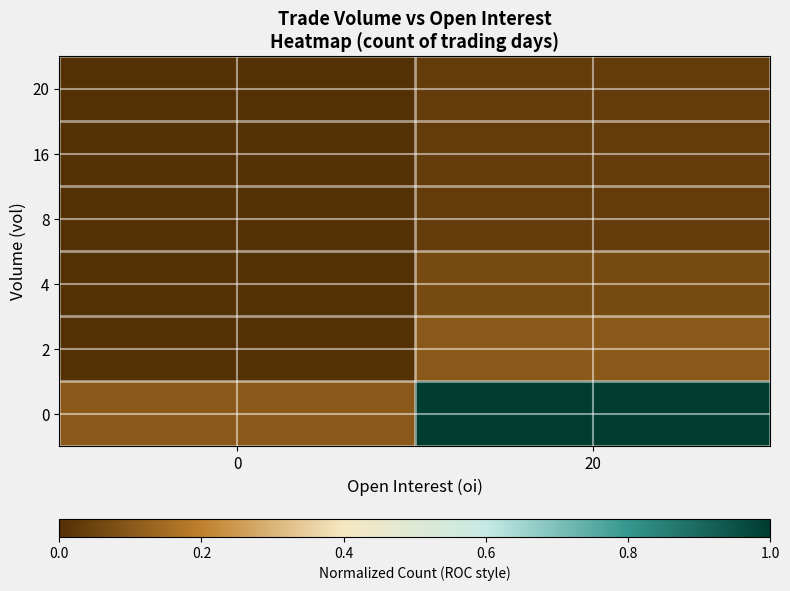

How many distinct data groups are displayed?

6